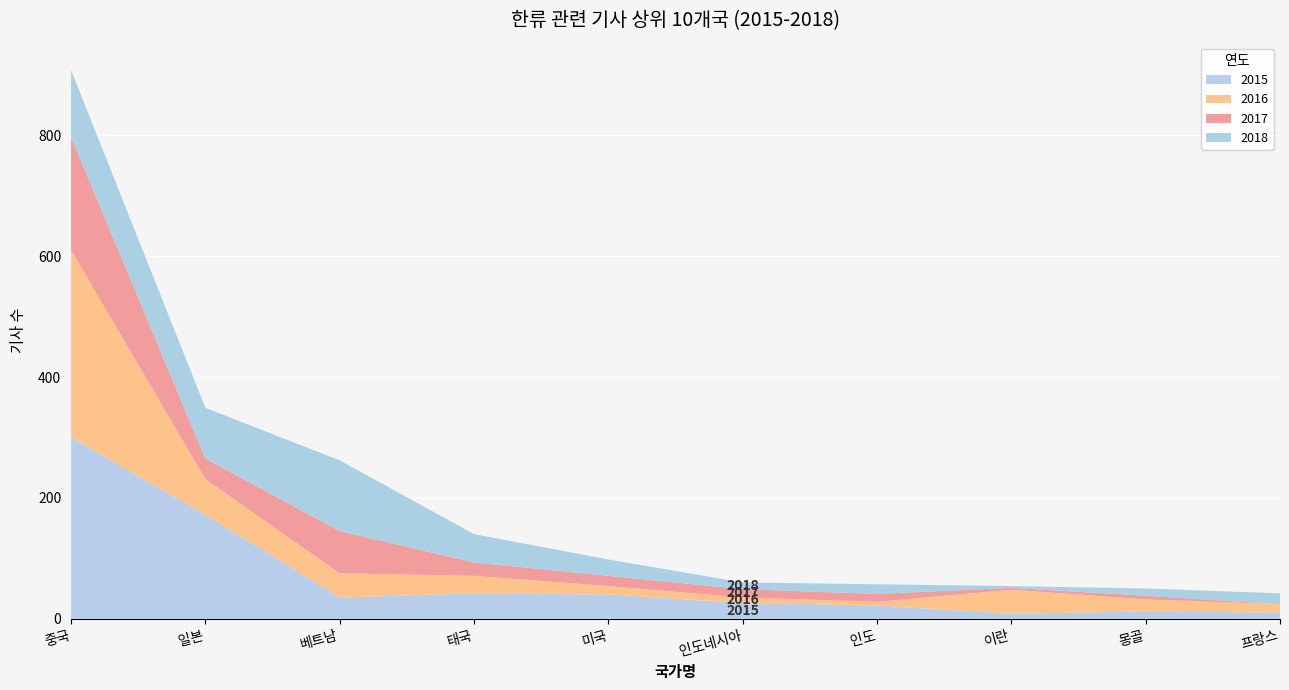

Reading left to right, transcribe all the data shown in this chart.

2015: 300	172	35	42	40	26	22	8	12	10
2016: 310	59	40	29	14	9	6	40	20	14
2017: 187	34	70	22	17	14	13	3	6	0
2018: 111	84	117	47	27	11	16	3	12	18